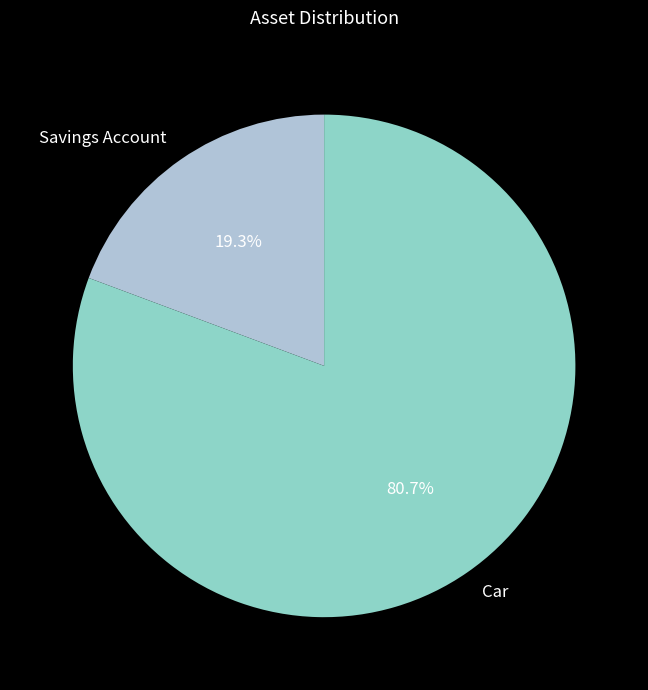

Is it true that Car is 81% of the pie?

True